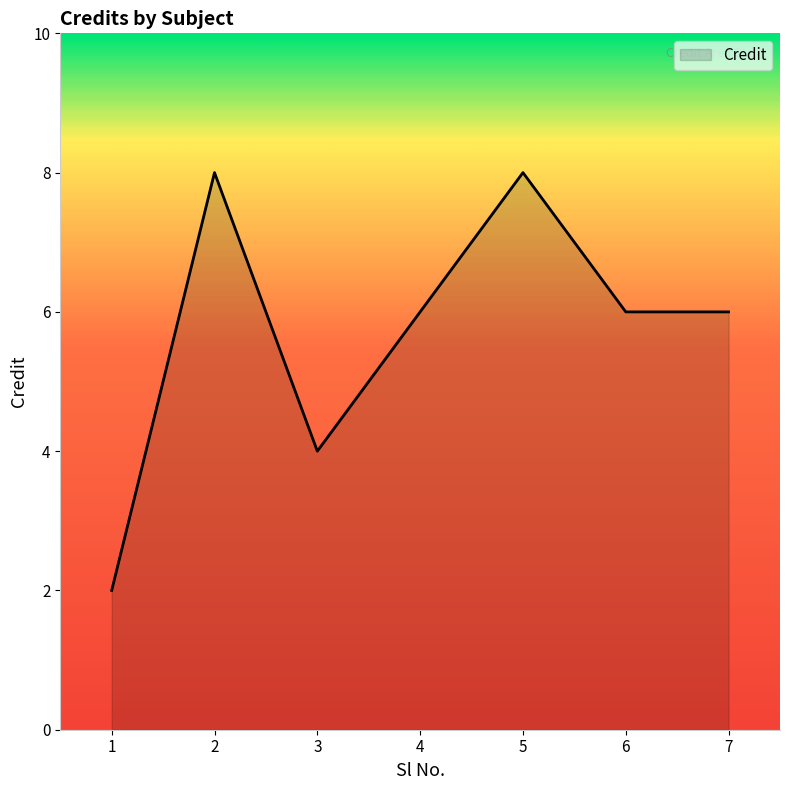

What is the greatest value displayed?

8